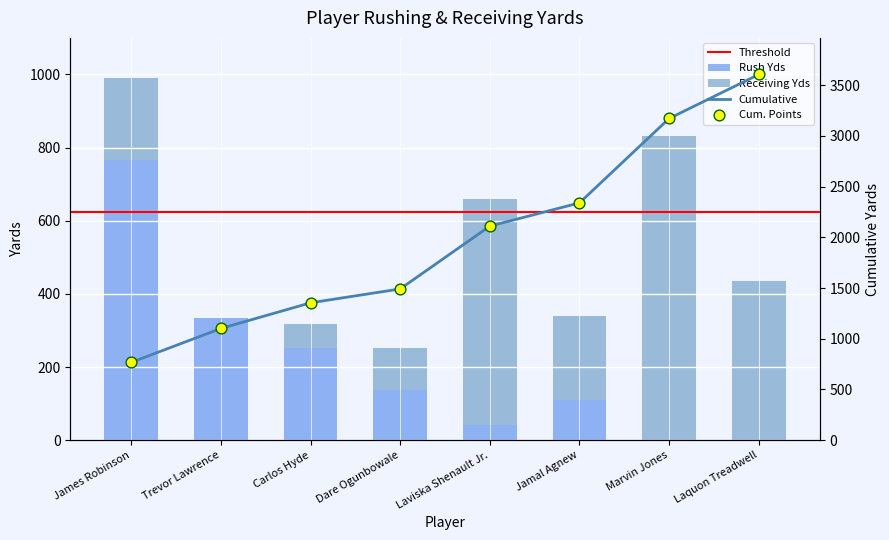

Is the value of Rush Yds at Dare Ogunbowale greater than the value of Receiving Yds at Jamal Agnew?

No